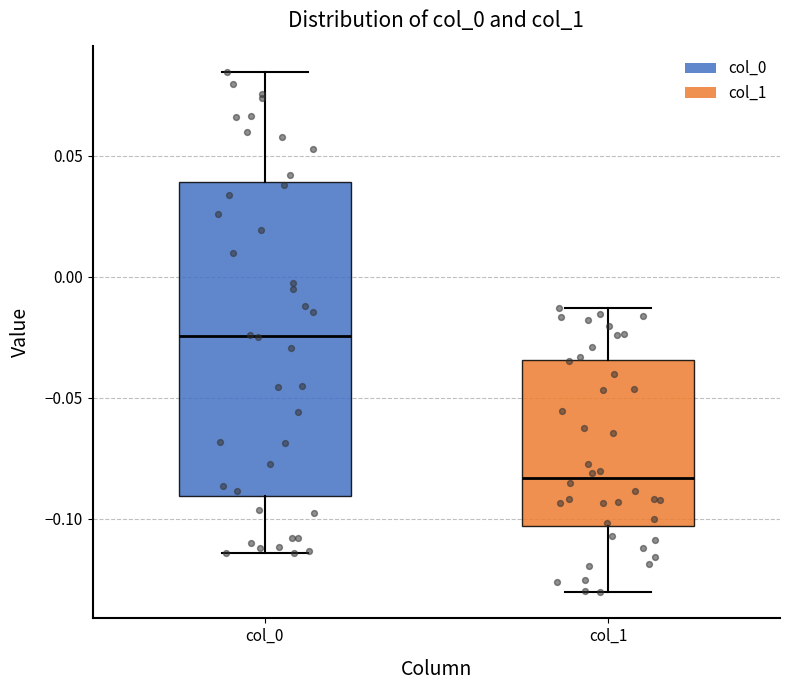

Where is the upper edge of the box for col_0 on the y-axis? The values are not printed on the chart, so give them approximately, as read against the axis.

0.040